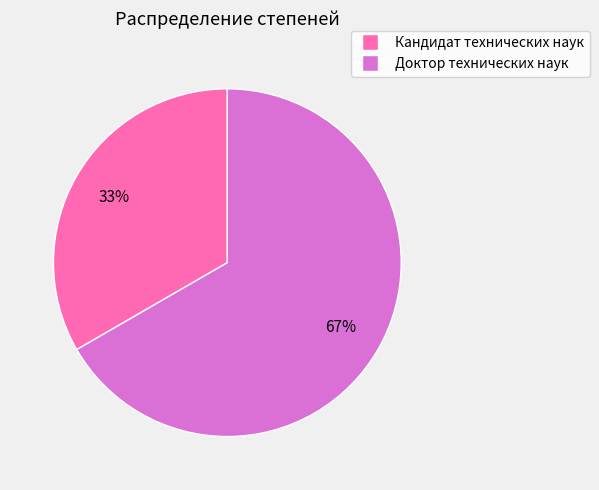

Which has a higher value, Доктор технических наук or Кандидат технических наук?

Доктор технических наук